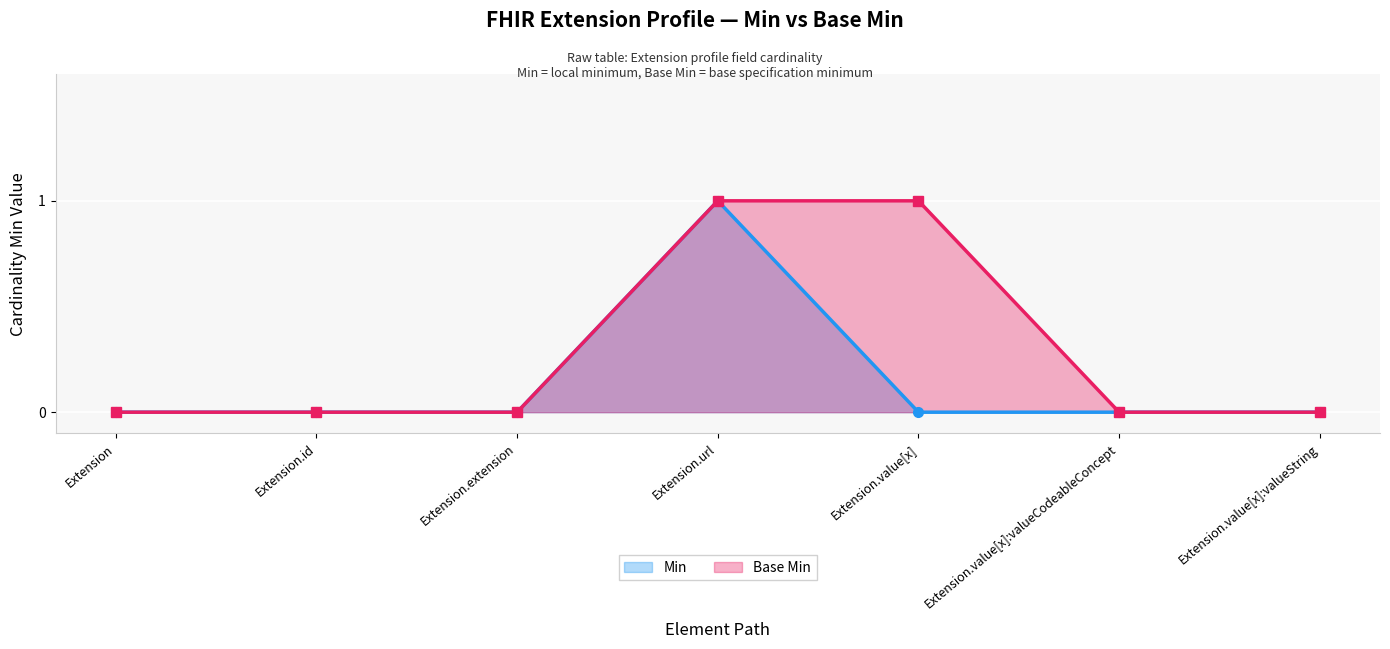

At which label is Base Min closest to 0?

Extension